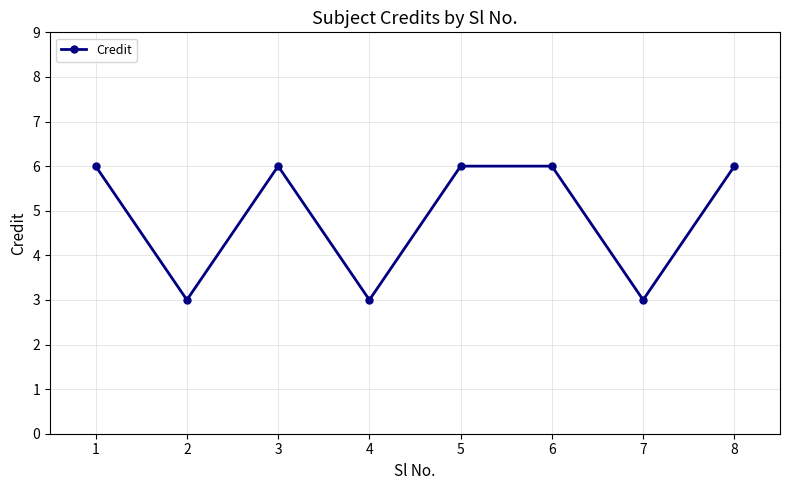

How many interior local valleys (lower than both neighbors) does the data have?

3